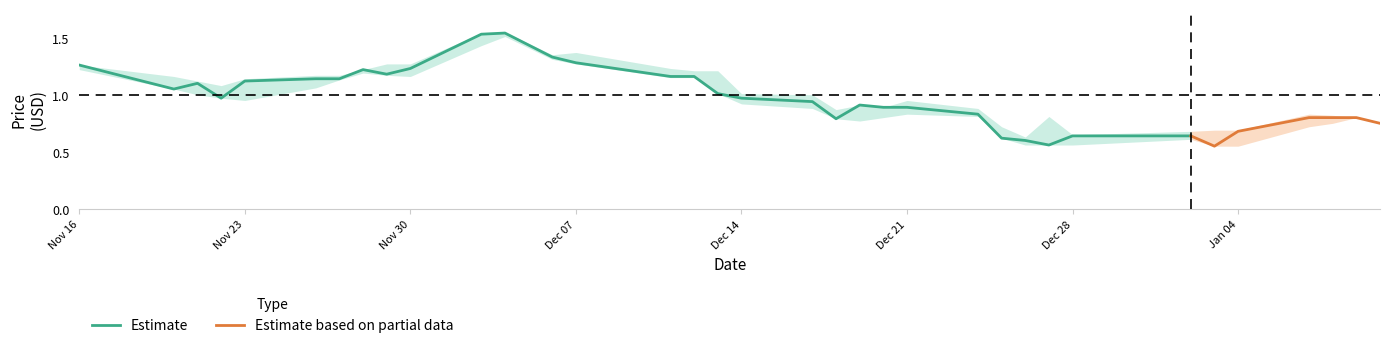

Where is Close nearest to the value 1?

2018-12-13